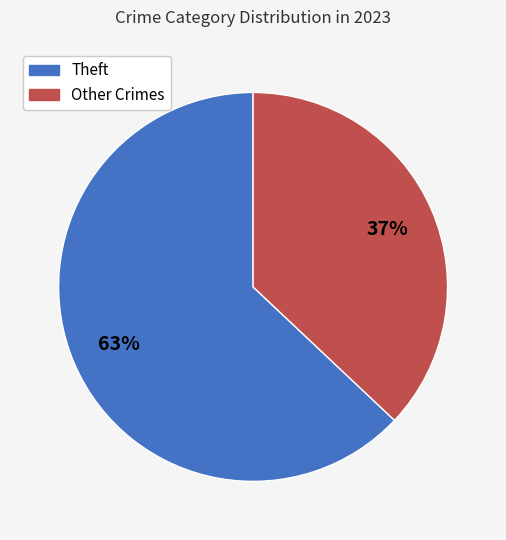

Do Theft and Other Crimes together represent more than half of the pie?

Yes